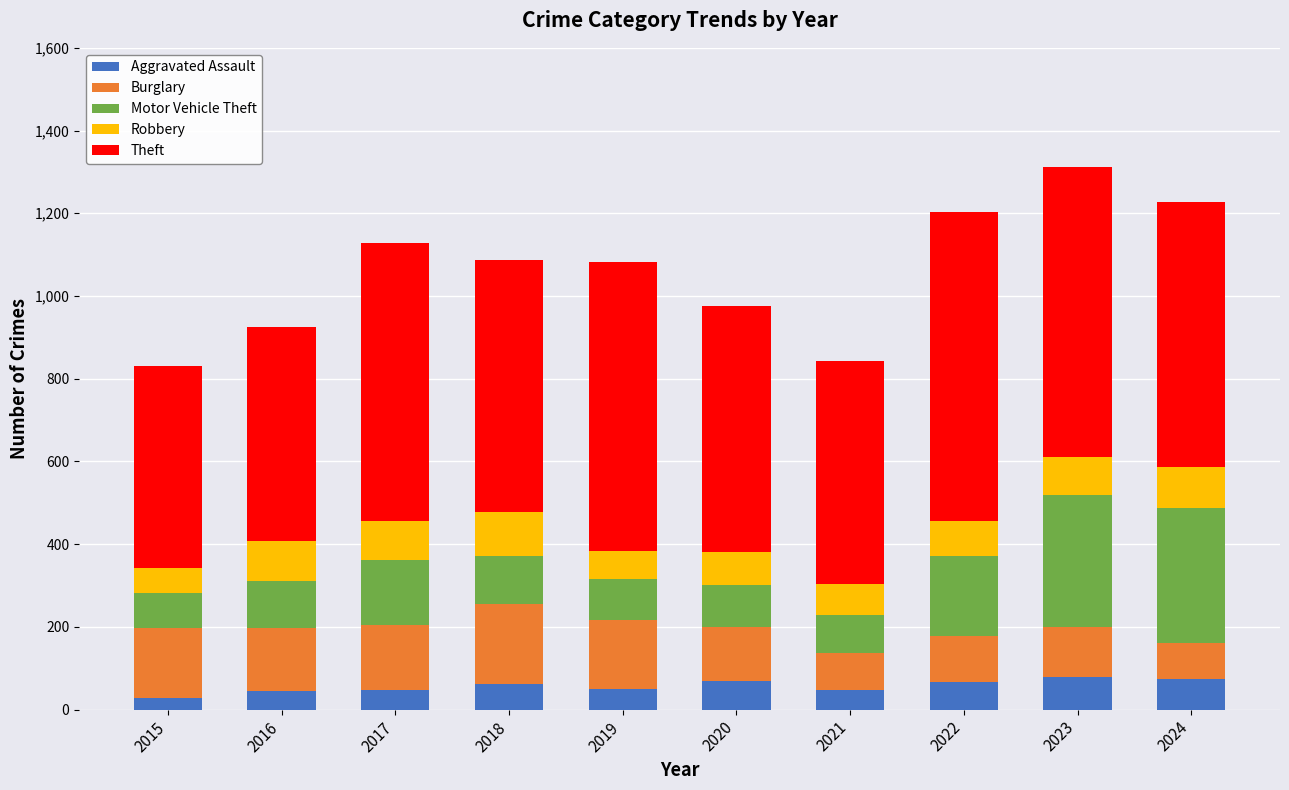

What is the difference between the maximum and minimum values in the Aggravated Assault series?

50